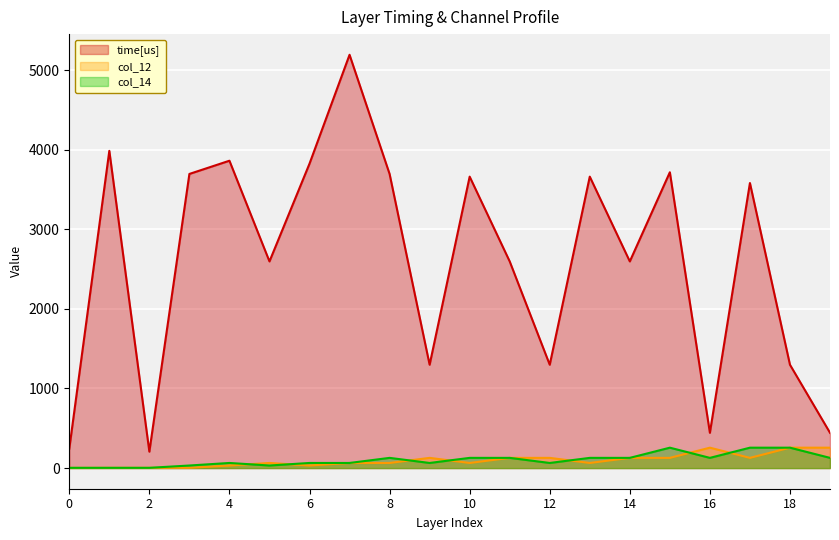

True or false: col_14 has more than 2 interior local peaks.

True